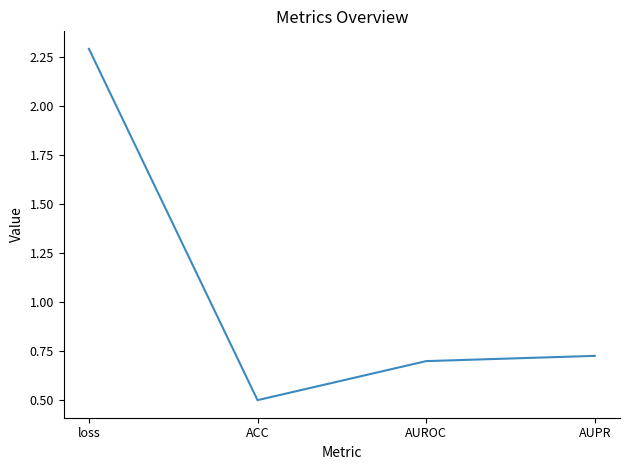

What is the maximum value shown in the chart?

2.3